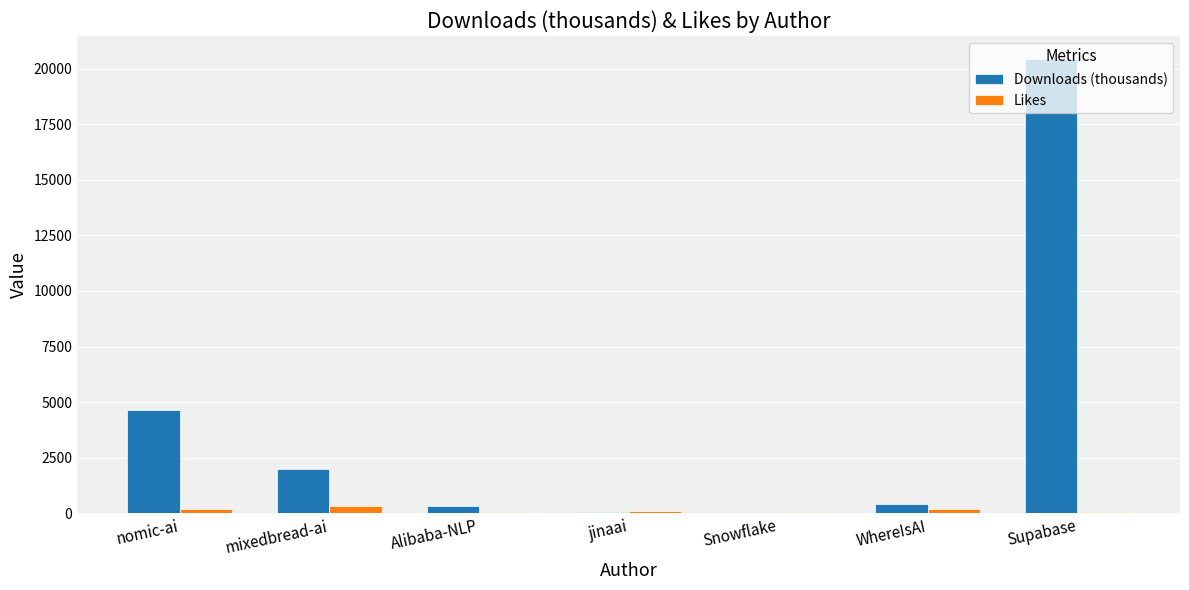

What is the maximum value shown in the chart?

20445.9